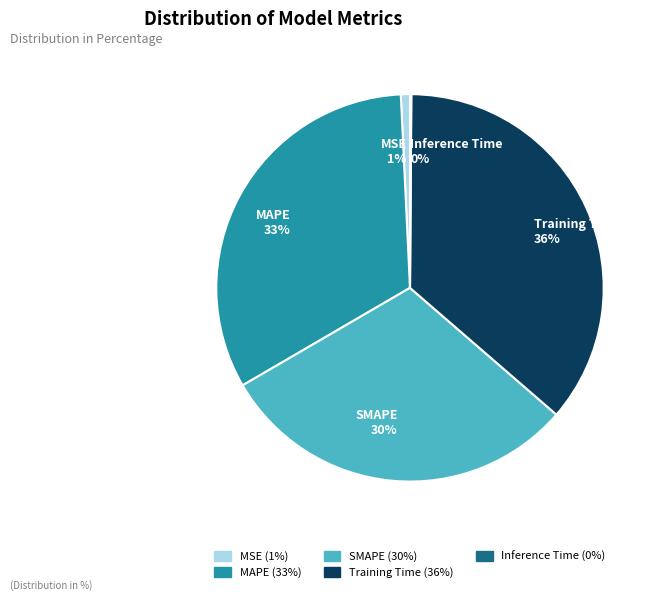

The Training Time slice represents 22% of the pie. True or false?

False